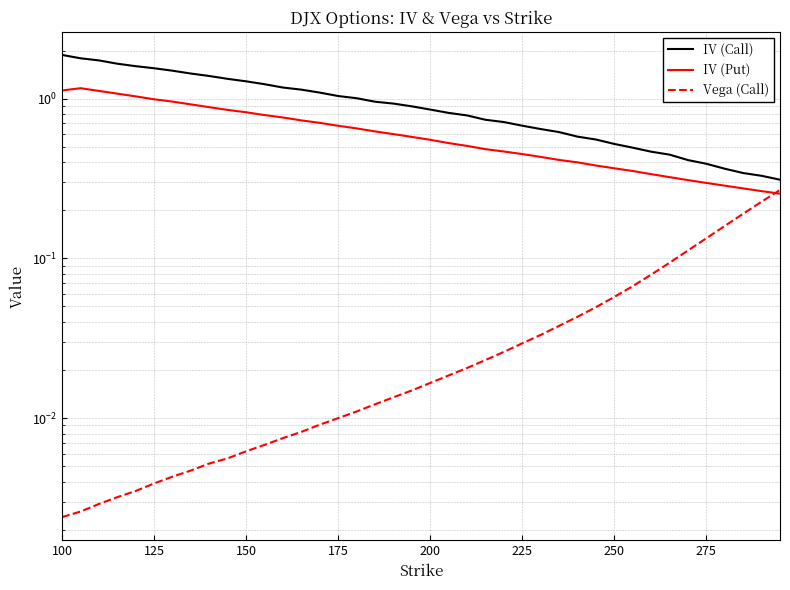

Rank the series by their average value, from highest to lowest.

IV (Call), IV (Put), Vega (Call)